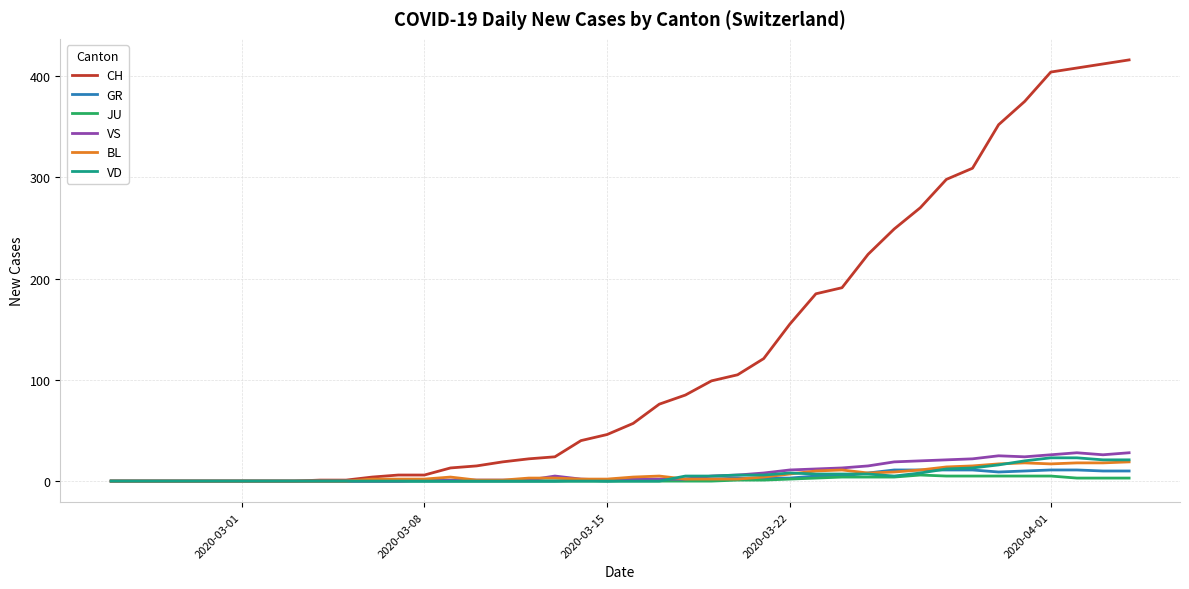

What are all the series names shown in the legend?

CH, GR, JU, VS, BL, VD